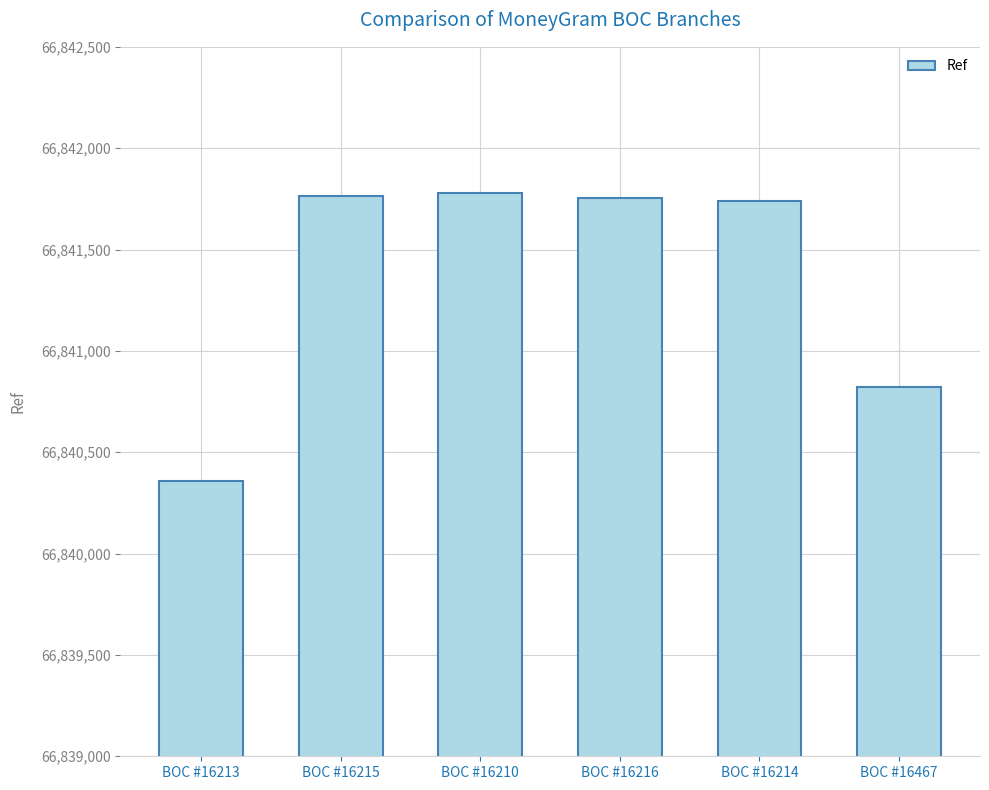

Which label corresponds to the smallest value in the chart?

BOC #16213